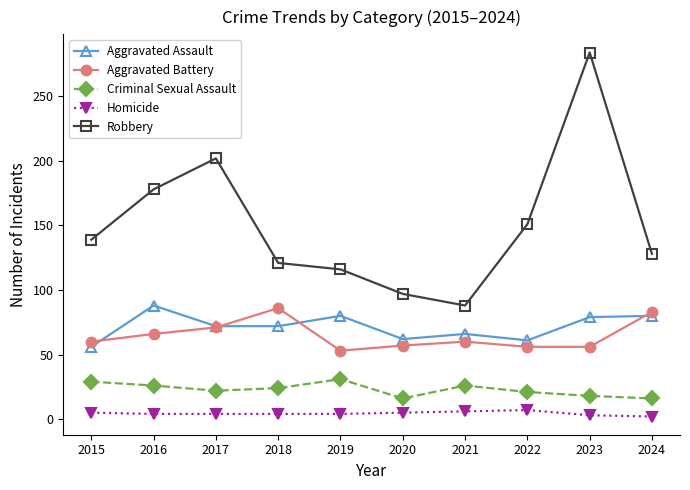

What is the value of the Criminal Sexual Assault point at the 5th from the left?

31